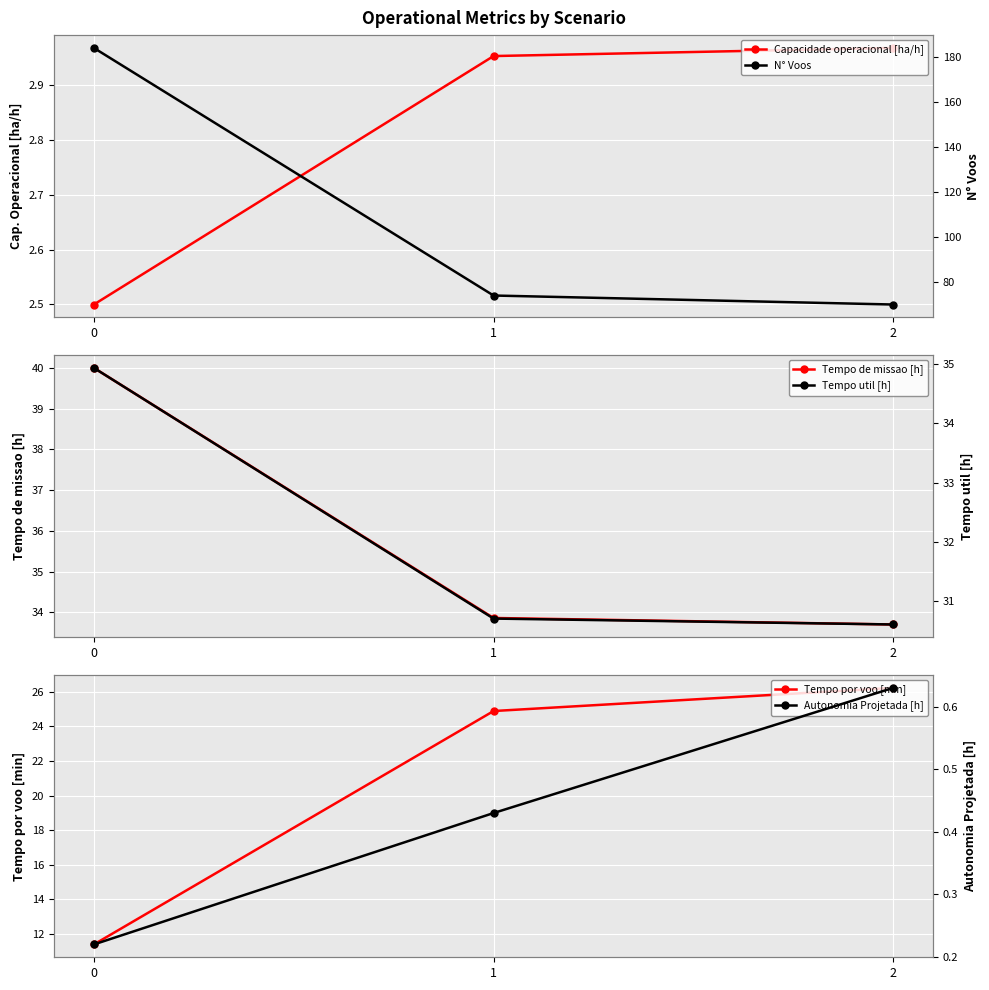

Which has a higher value, 2 or 0?

2